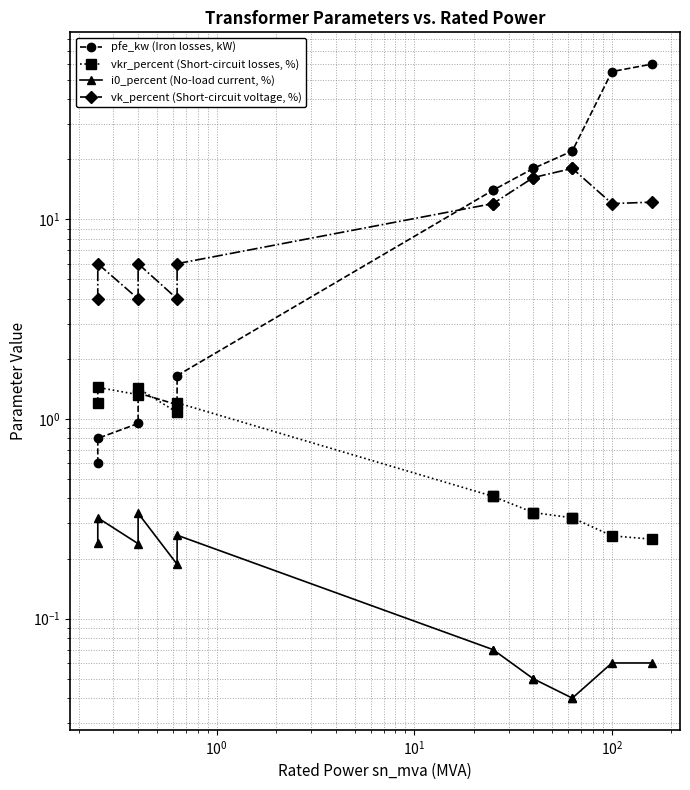

Is this an area chart (filled region under the line)?

No